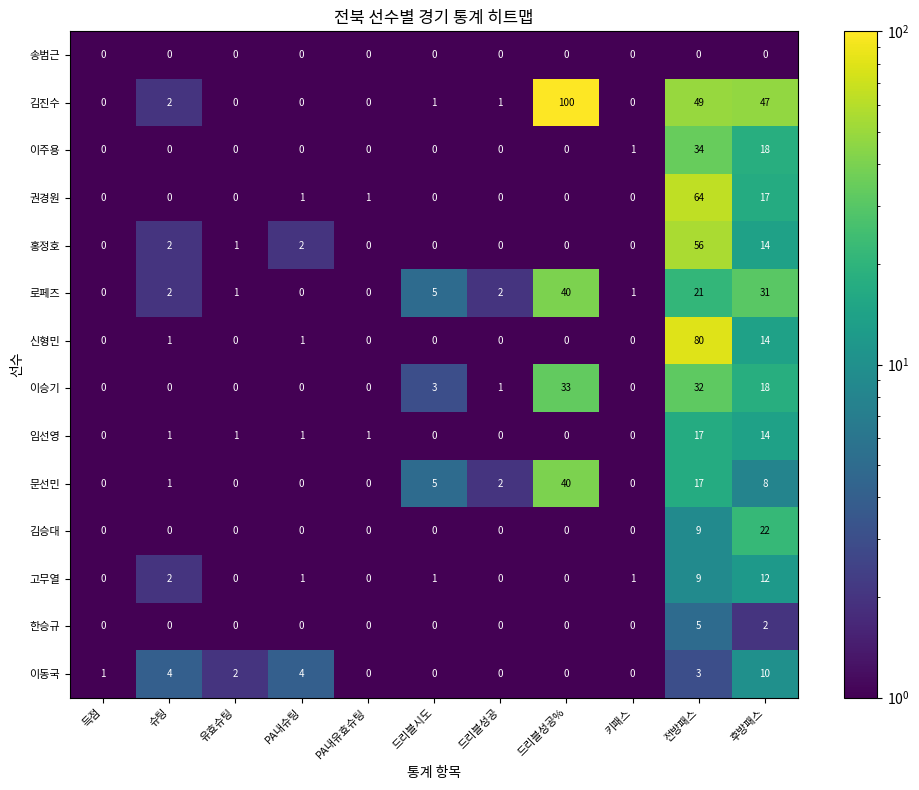

What is the maximum value shown in the chart?

100